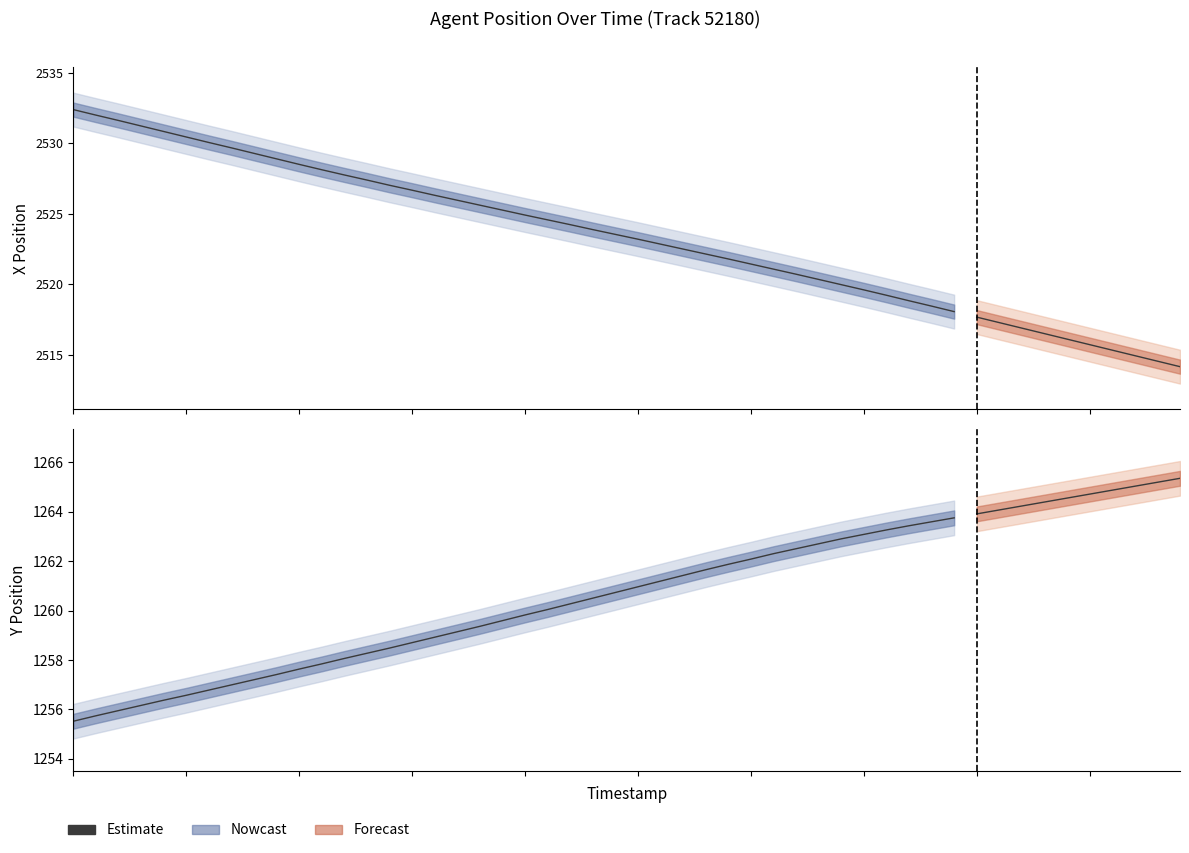

What is the difference between the maximum and minimum values?

8.2